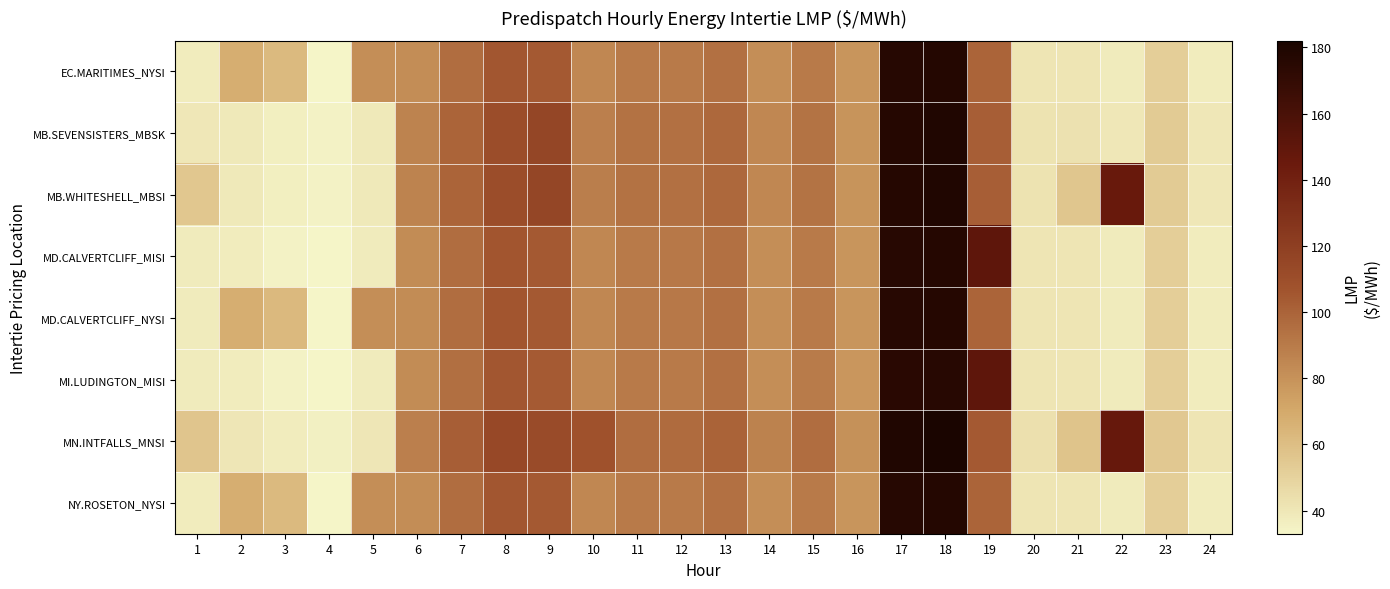

Which series has the largest range (max minus min)?

MN.INTFALLS_MNSI